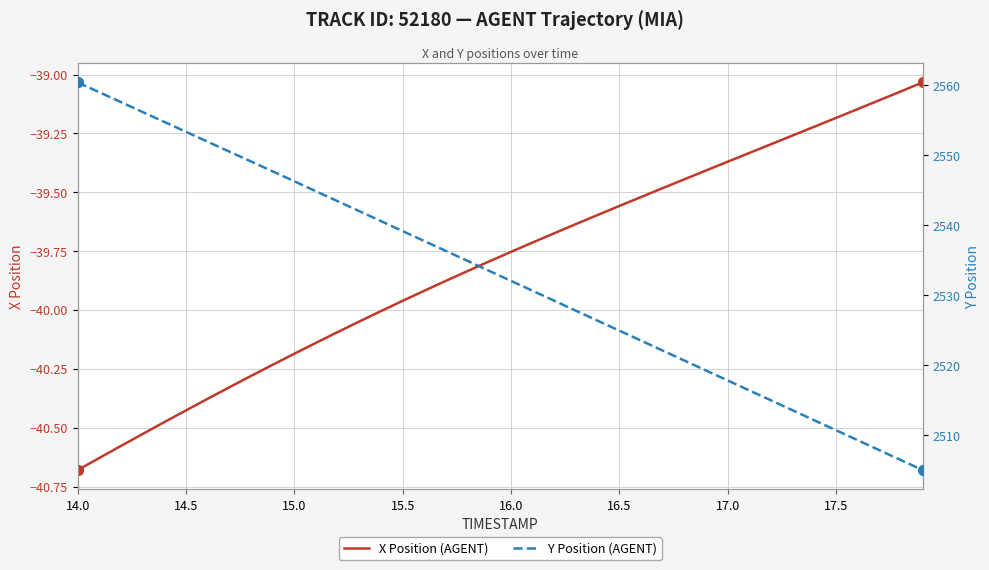

Which category has the lowest value in the X Position (AGENT) series?

14.0